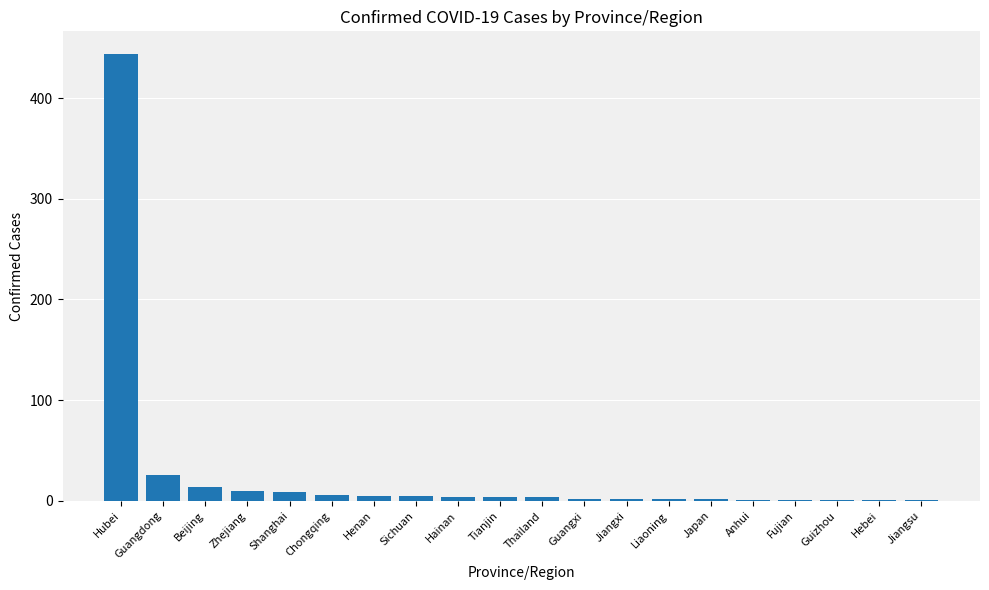

Are the bars horizontal?

No